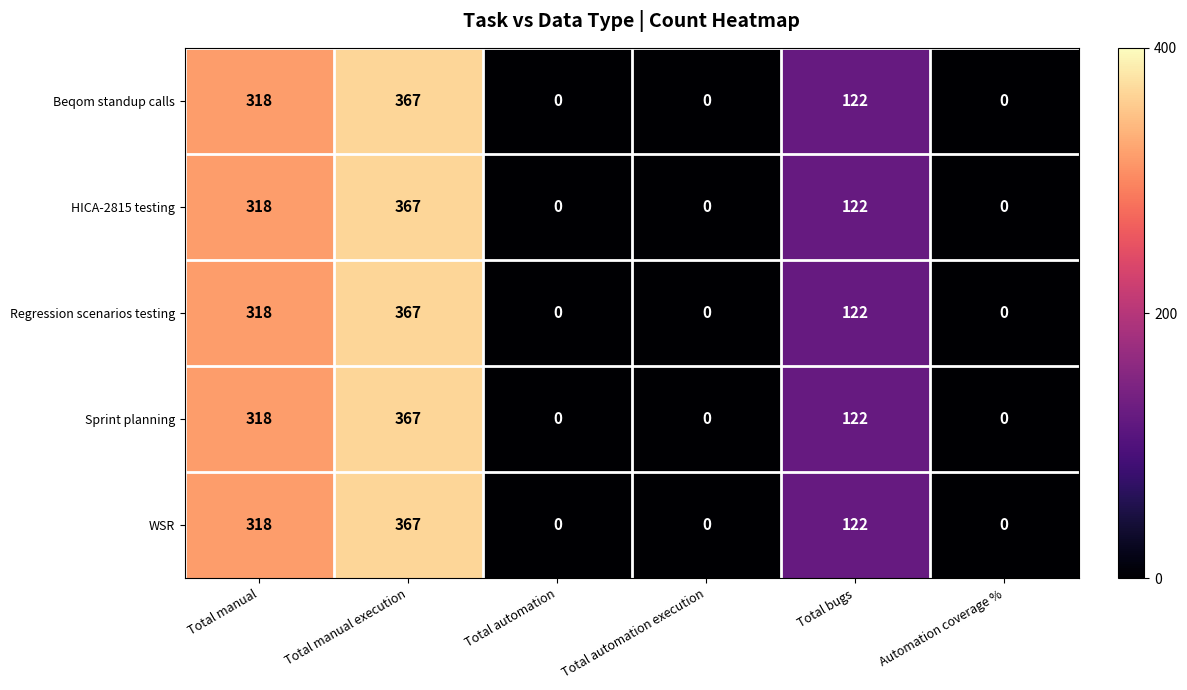

What is the maximum value shown in the chart?

367